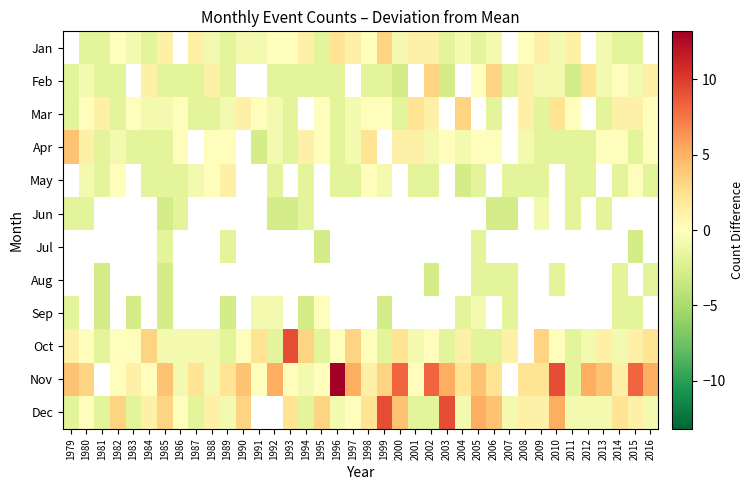

What is the highest value of the Nov series?

13.2